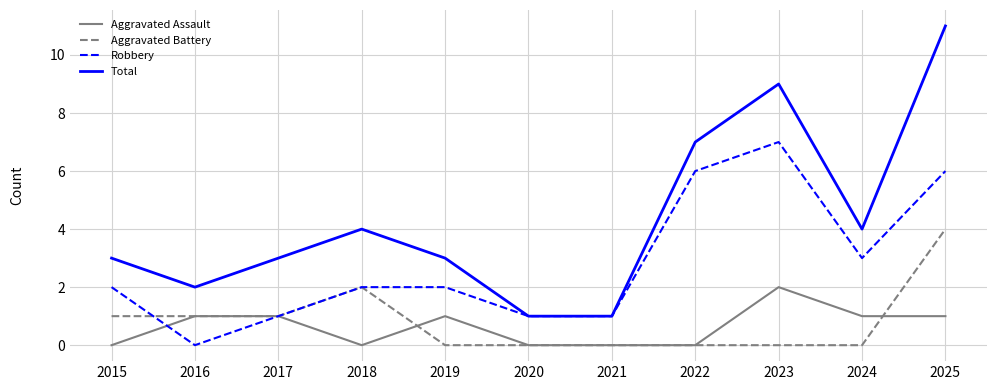

How many Robbery values are between 1 and 6?

9